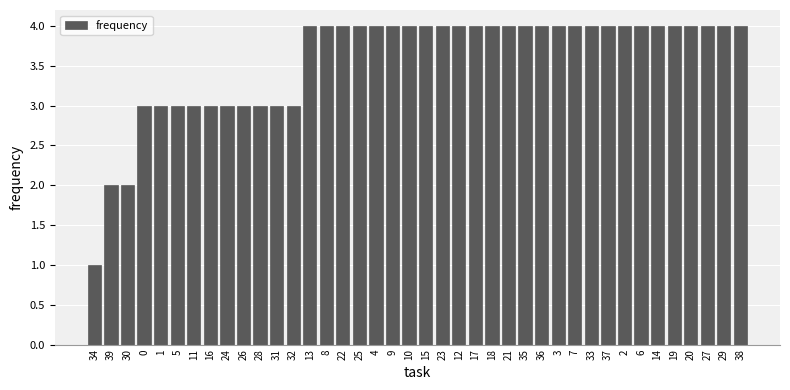

The value at 34 is 1. True or false?

True